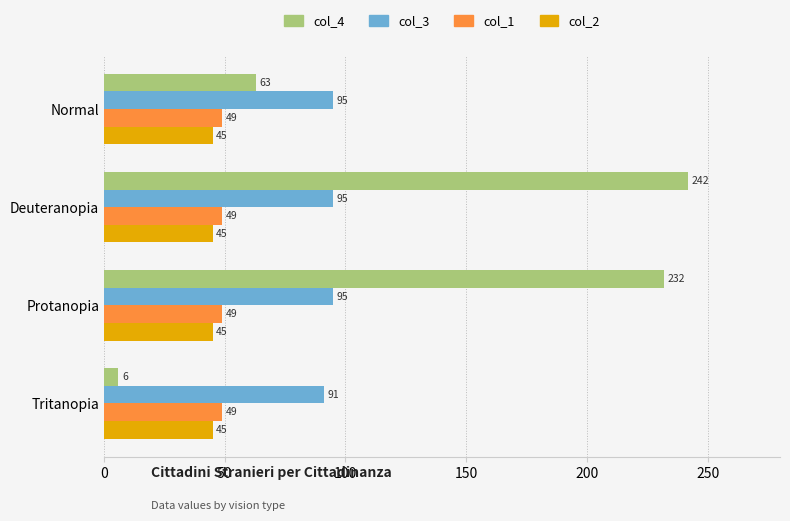

Which series has the widest spread of values?

col_4